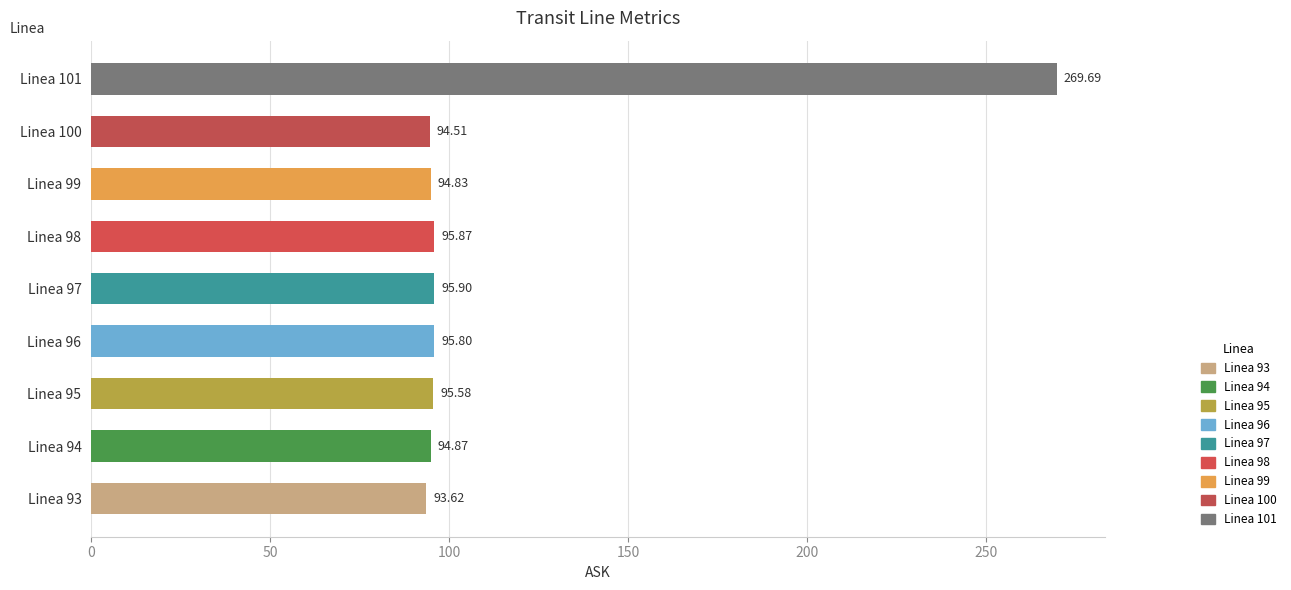

At which label is the value closest to 181?

Linea 97